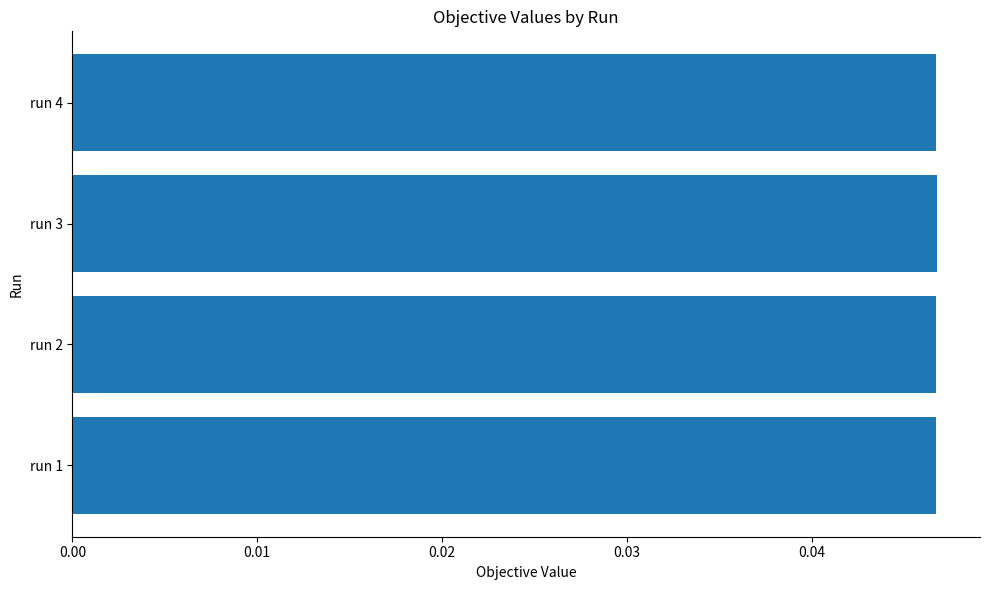

Count the values in the range 0 to 1.

4